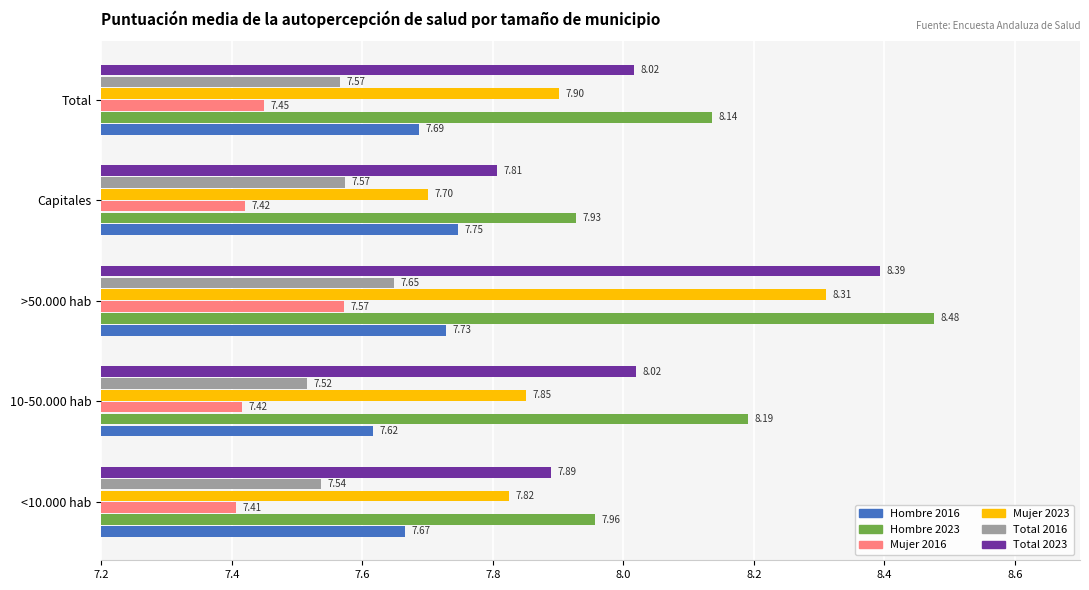

Which series has the widest spread of values?

Mujer 2023